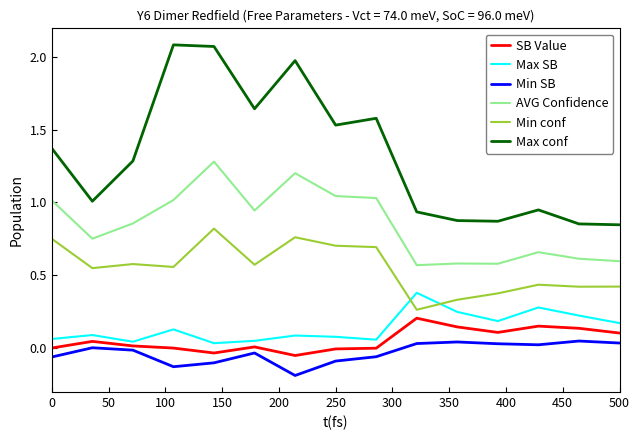

Which series has the largest total across all categories?

Max conf